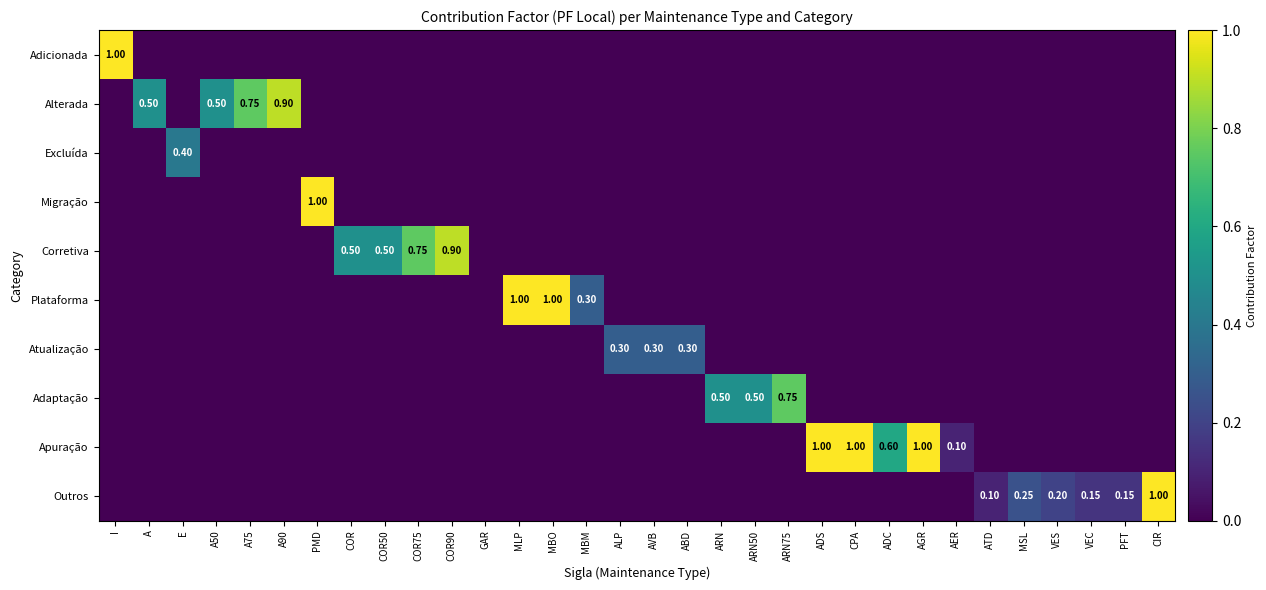

How many categories are shown in the chart?

32